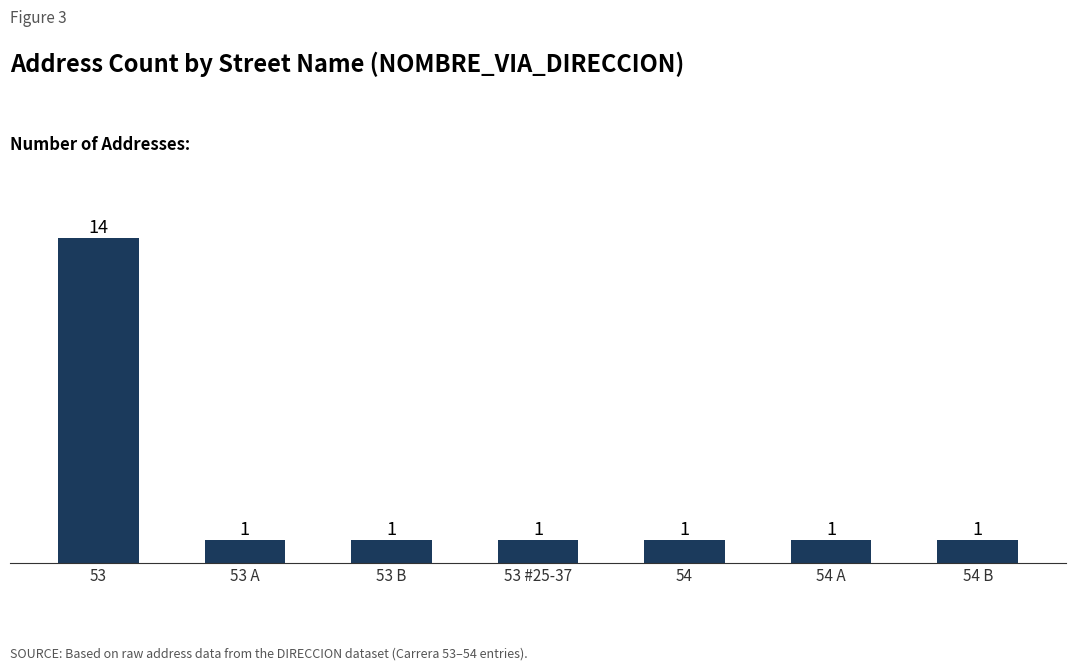

The value at 53 A is 0. True or false?

False